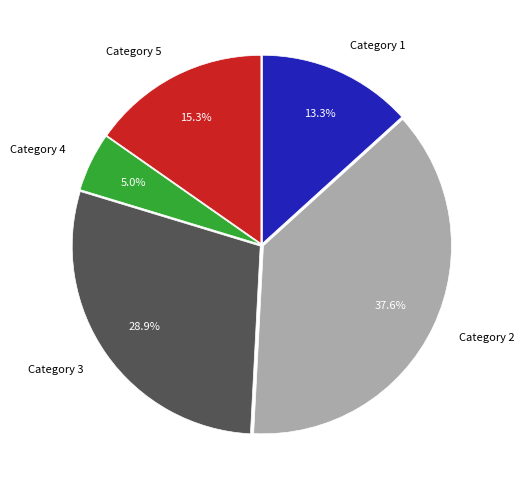

Is Category 3 the majority of the pie?

No